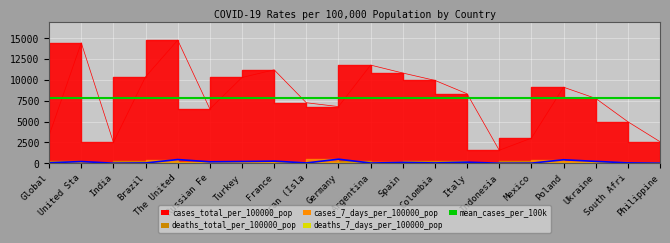

How many interior local valleys does the cases_total_per_100000_pop series have?

4